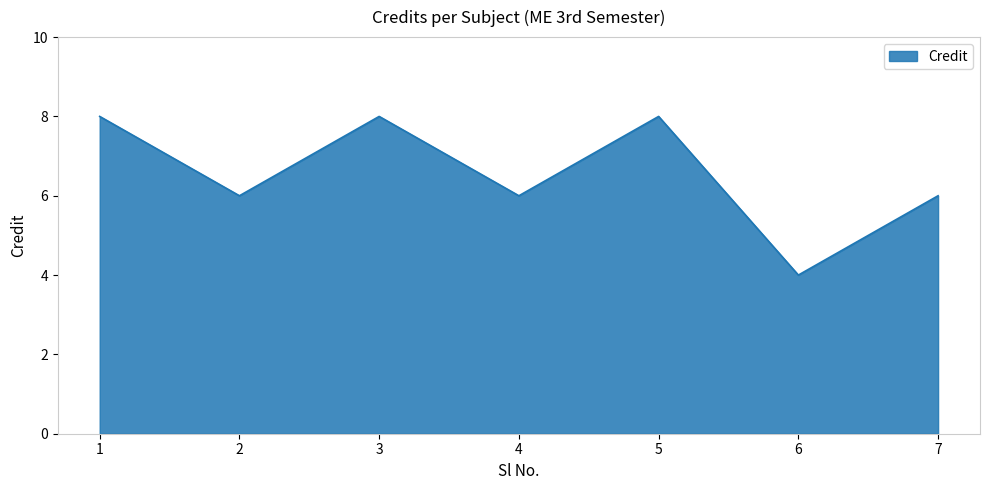

What is the minimum value shown in the chart?

4